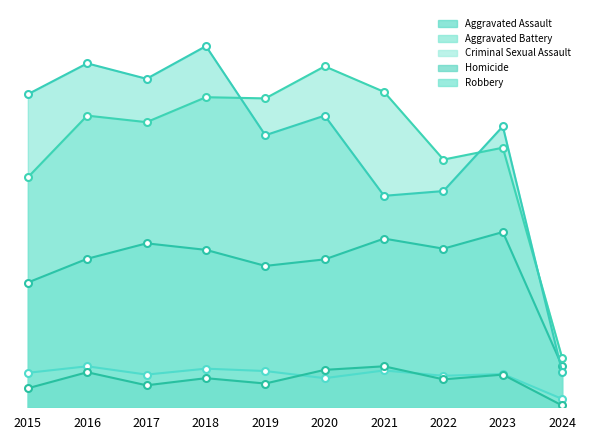

Rank the series at 2022 from highest to lowest value.

Aggravated Battery, Robbery, Aggravated Assault, Criminal Sexual Assault, Homicide